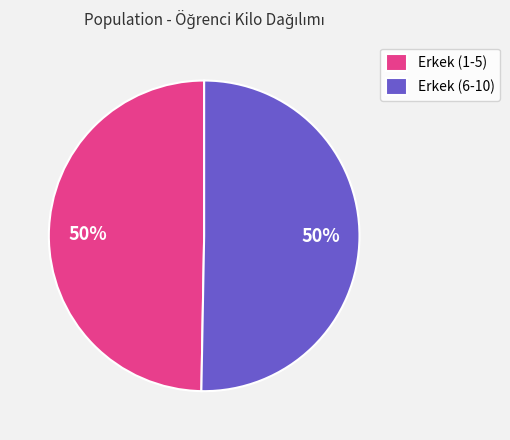

To the nearest percent, what percentage of the pie is Erkek (1-5)?

50%